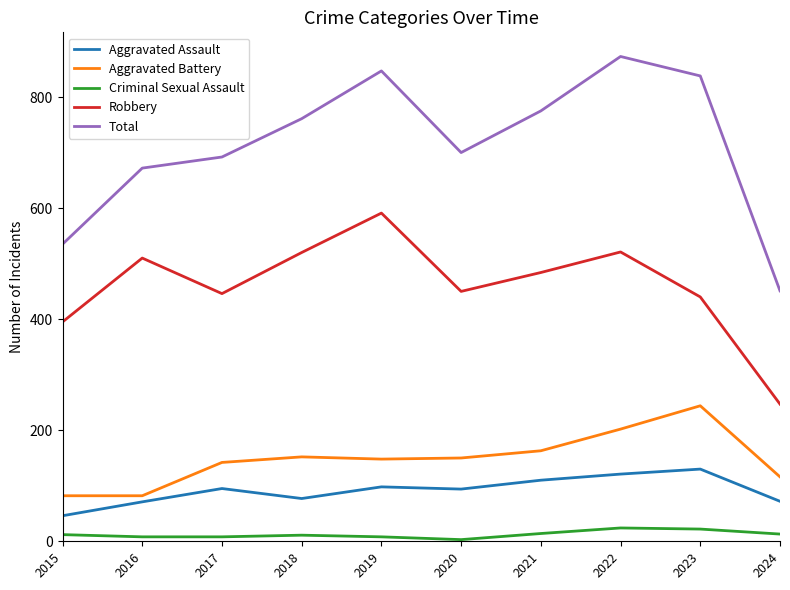

True or false: Aggravated Assault and Criminal Sexual Assault cross at least once.

False